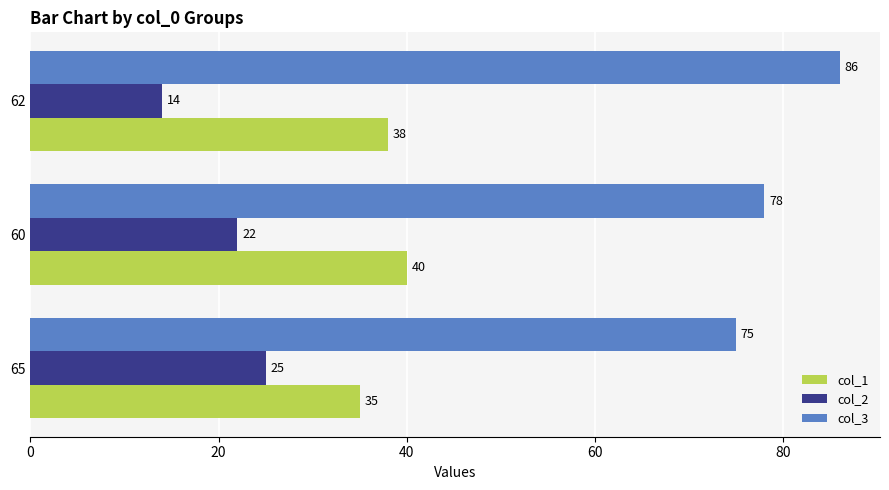

What is the smallest value displayed?

14